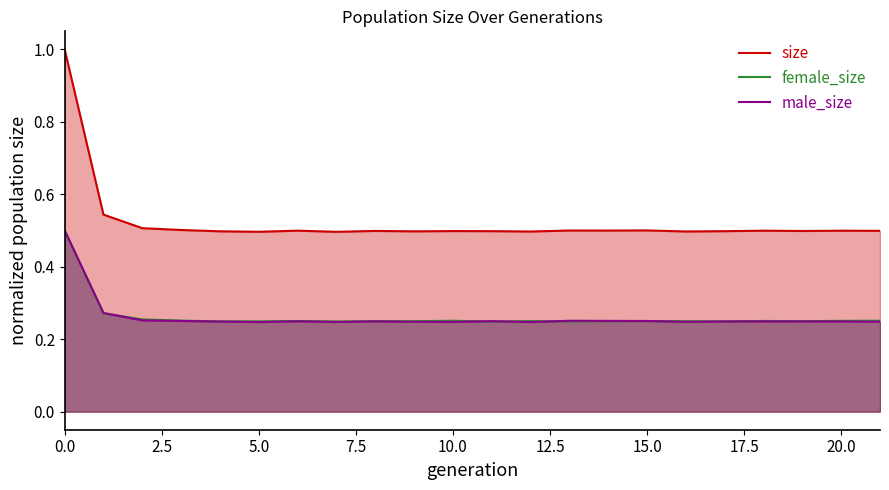

Does the chart have visible grid lines?

No